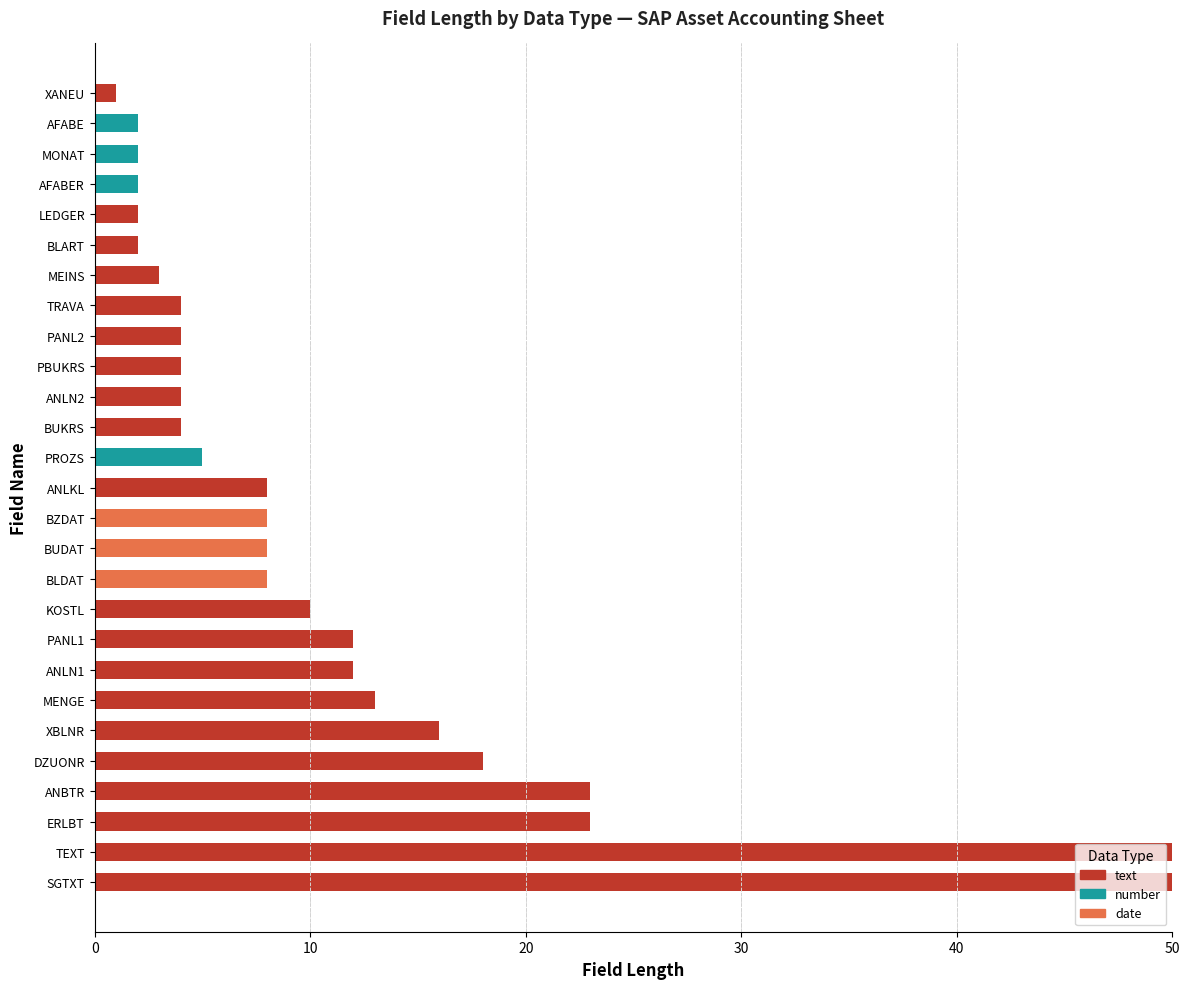

The value of text at SGTXT is 18. True or false?

False